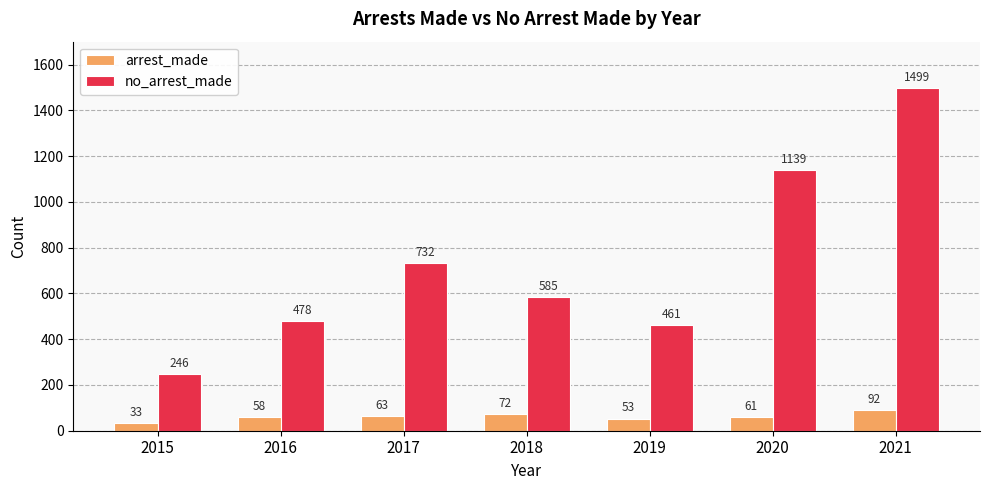

Reading right to left, what are all the values shown in this chart?

arrest_made: 92	61	53	72	63	58	33
no_arrest_made: 1499	1139	461	585	732	478	246